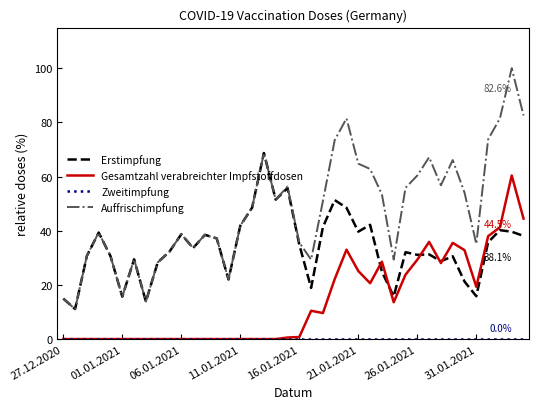

Which series has the widest spread of values?

Auffrischimpfung